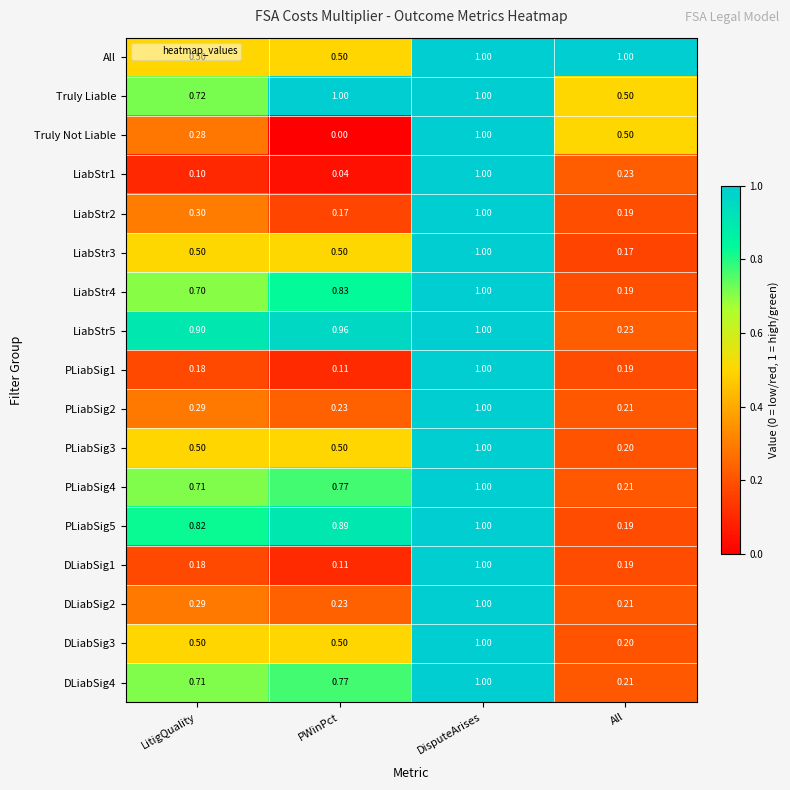

Count the number of data series in this chart.

17